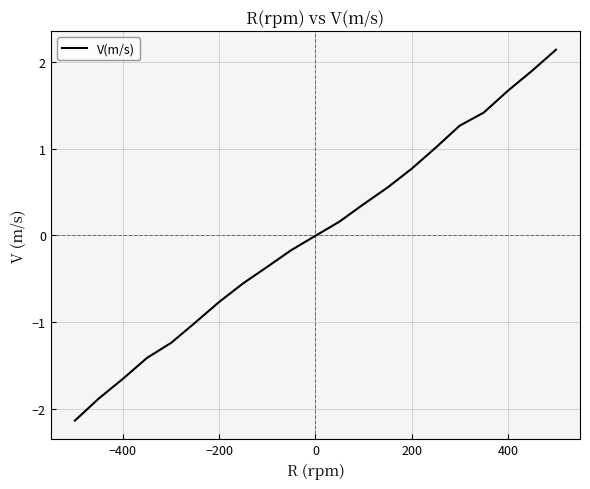

What is the minimum value shown in the chart?

-2.1